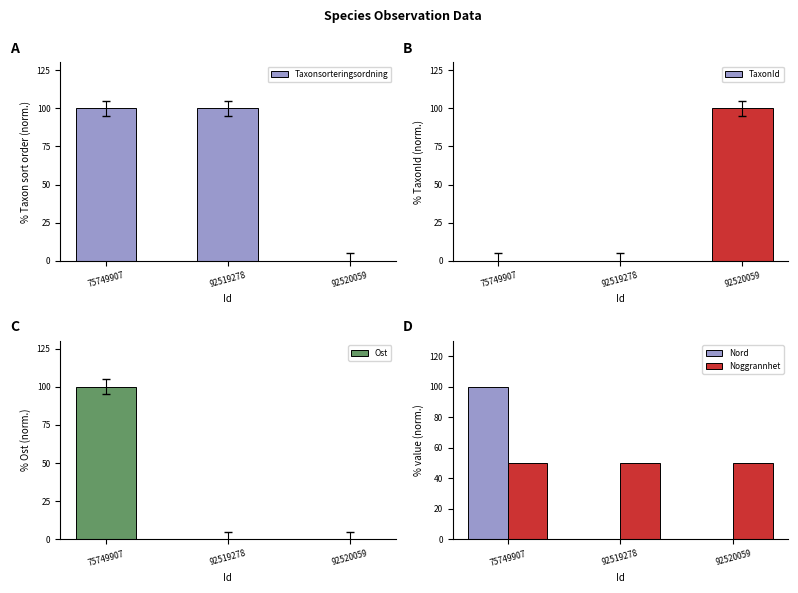

What is the approximate value of Noggrannhet at 92519278?

50